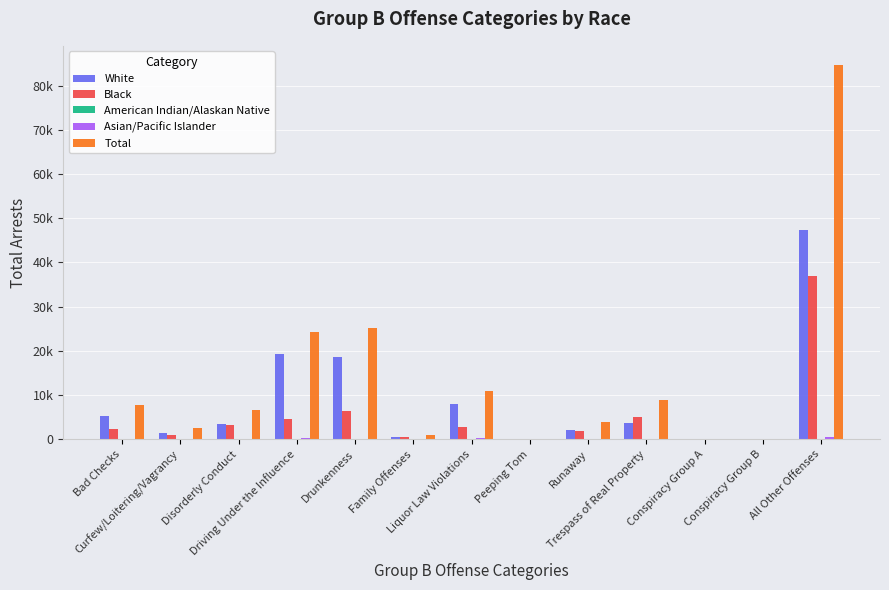

Are the bars horizontal?

No